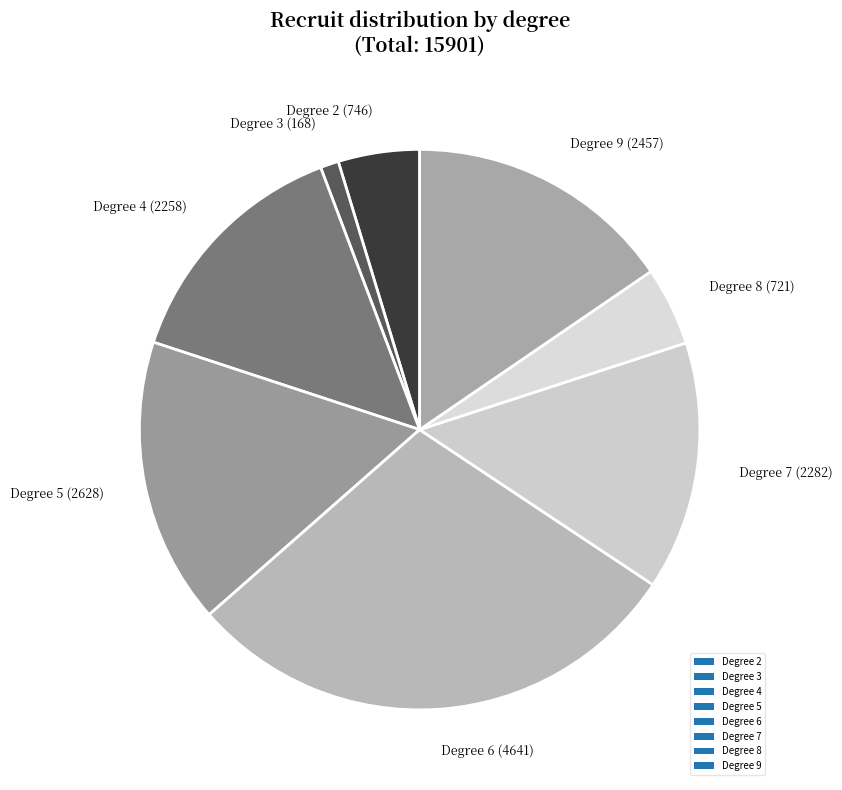

True or false: Degree 4 accounts for 8% of the total.

False